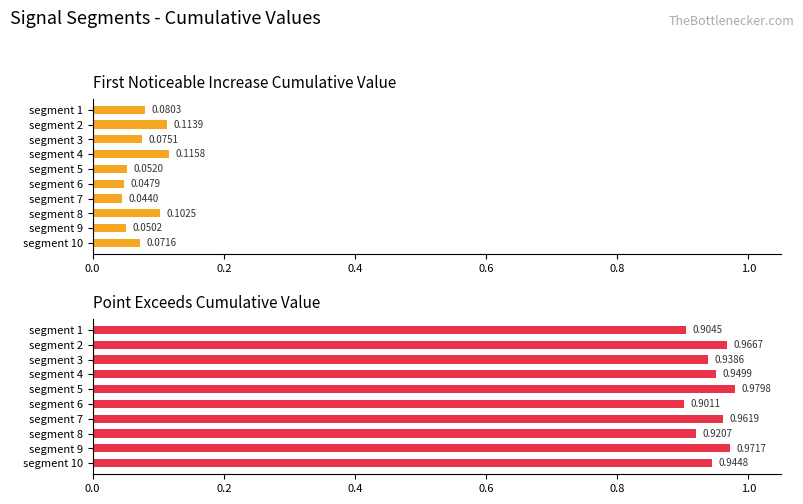

True or false: First_Noticeable_Increase_Cumulative_Value has a value of 0.1 at segment 1.

False